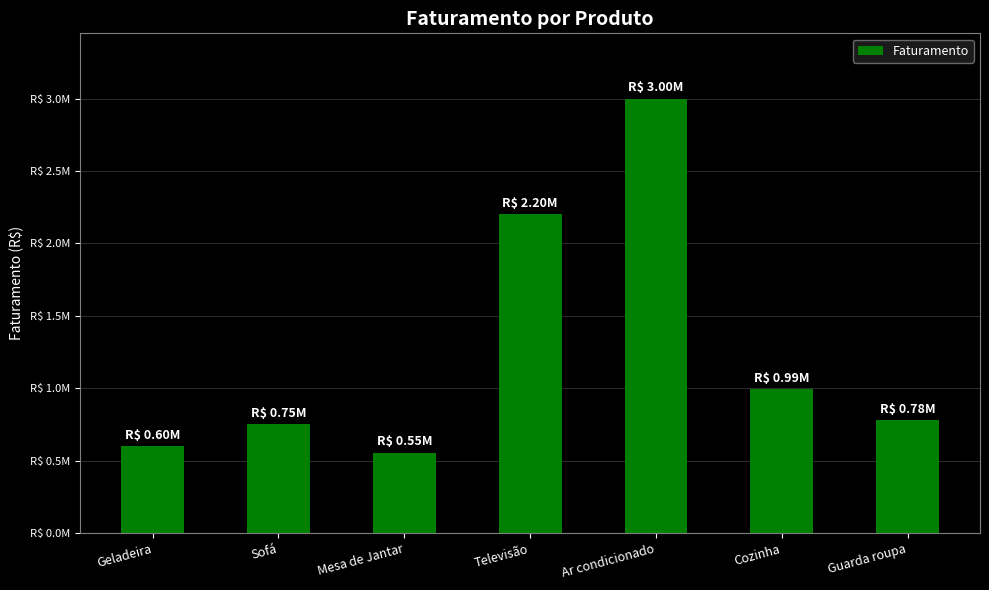

What position from the right is Cozinha?

2